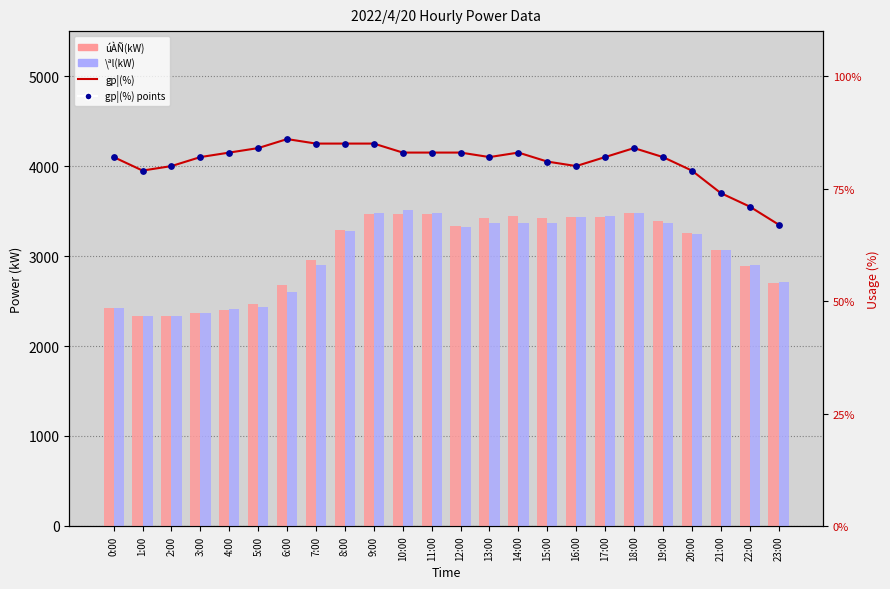

Which series contains the highest Y value?

\ªl(kW)